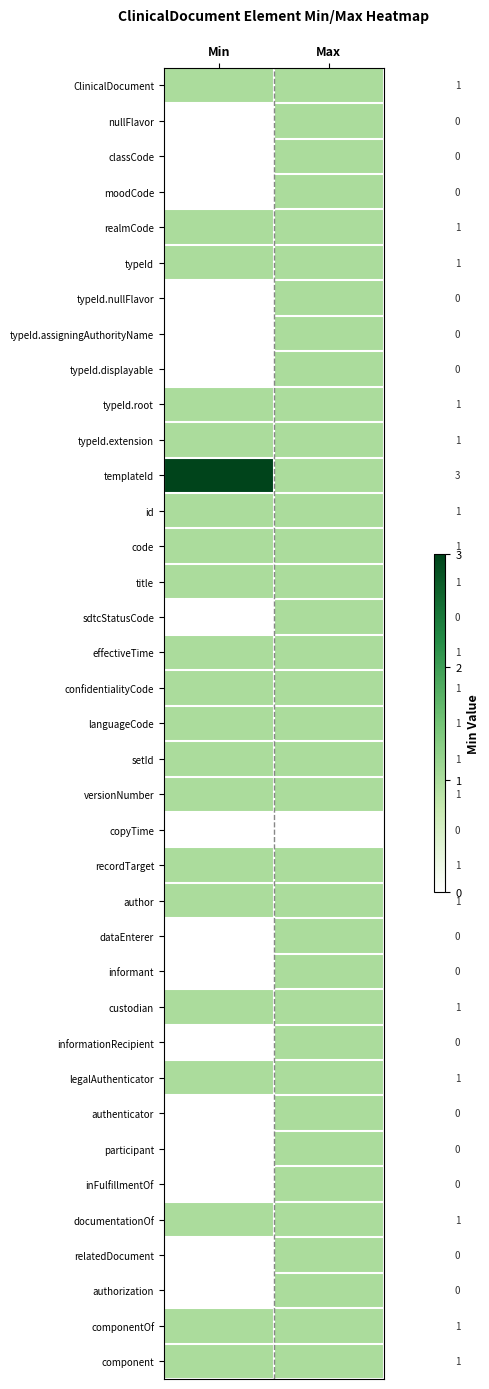

Rank the series at Max from lowest to highest value.

copyTime, ClinicalDocument, nullFlavor, classCode, moodCode, realmCode, typeId, typeId.nullFlavor, typeId.assigningAuthorityName, typeId.displayable, typeId.root, typeId.extension, templateId, id, code, title, sdtcStatusCode, effectiveTime, confidentialityCode, languageCode, setId, versionNumber, recordTarget, author, dataEnterer, informant, custodian, informationRecipient, legalAuthenticator, authenticator, participant, inFulfillmentOf, documentationOf, relatedDocument, authorization, componentOf, component